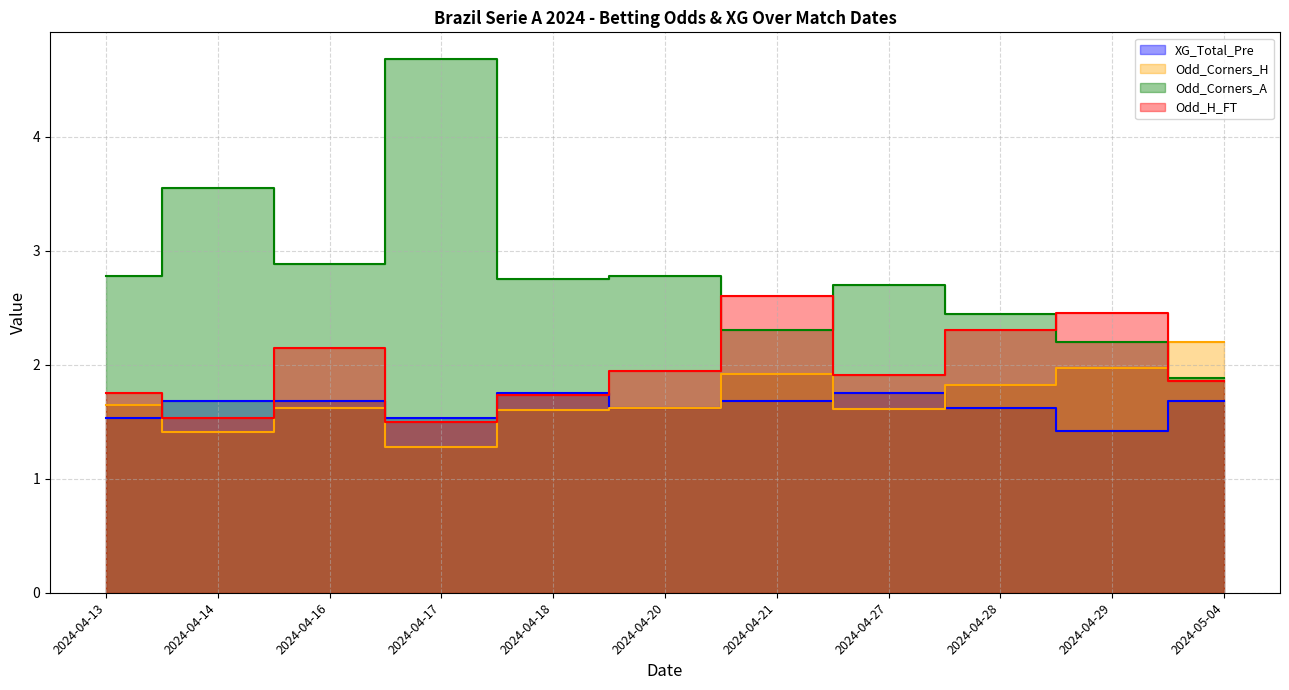

What is the difference between the Odd_Corners_H values at 2024-04-29 and 2024-04-13?

0.3